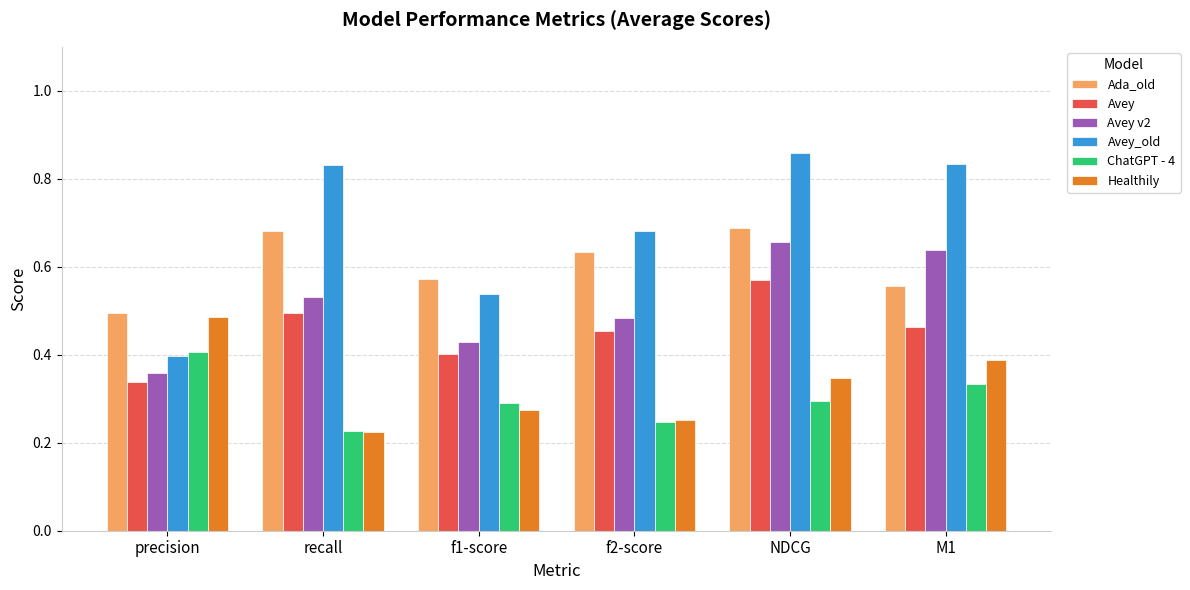

Is it true that Avey v2 equals 1.0 at M1?

False